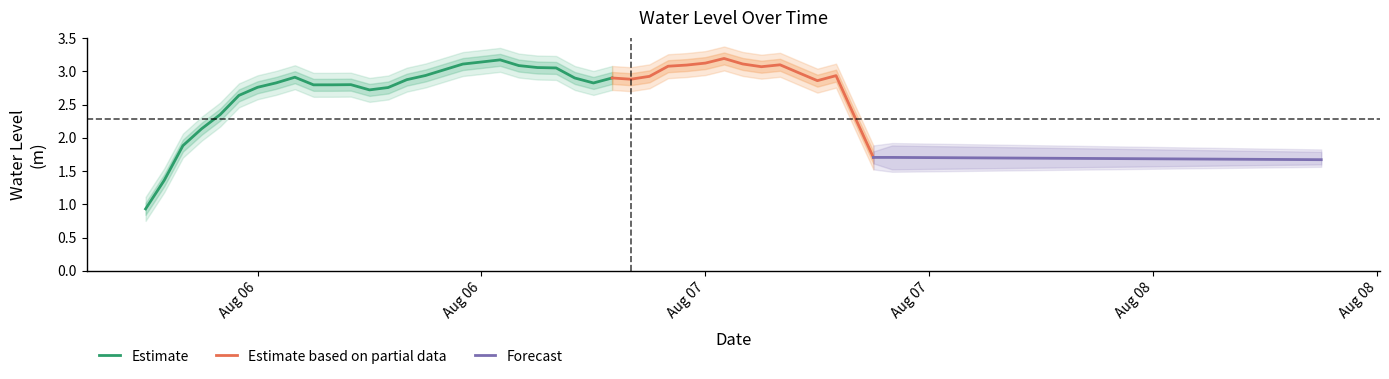

Where is the data nearest to the value 2?

2023-08-05 19:00:00